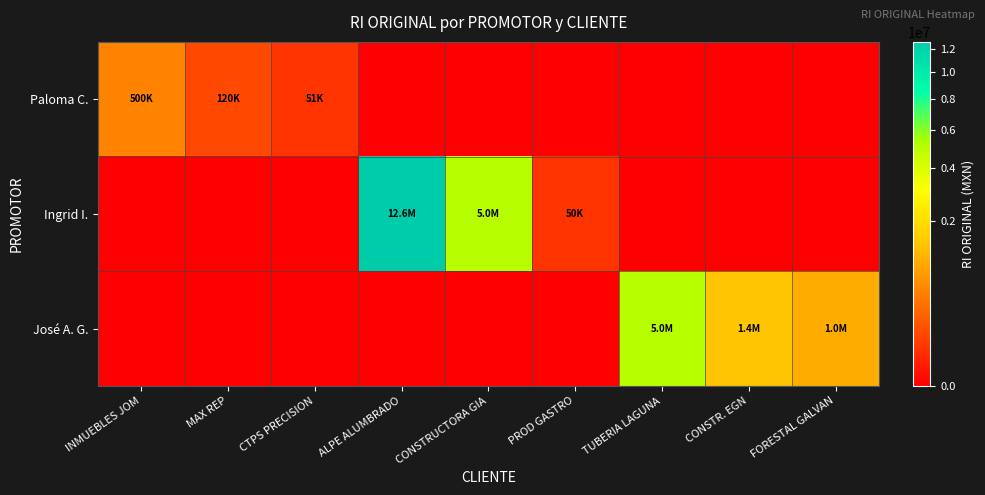

At PROD GASTRO, list the series in order from largest to smallest.

Ingrid I., Paloma C., José A. G.